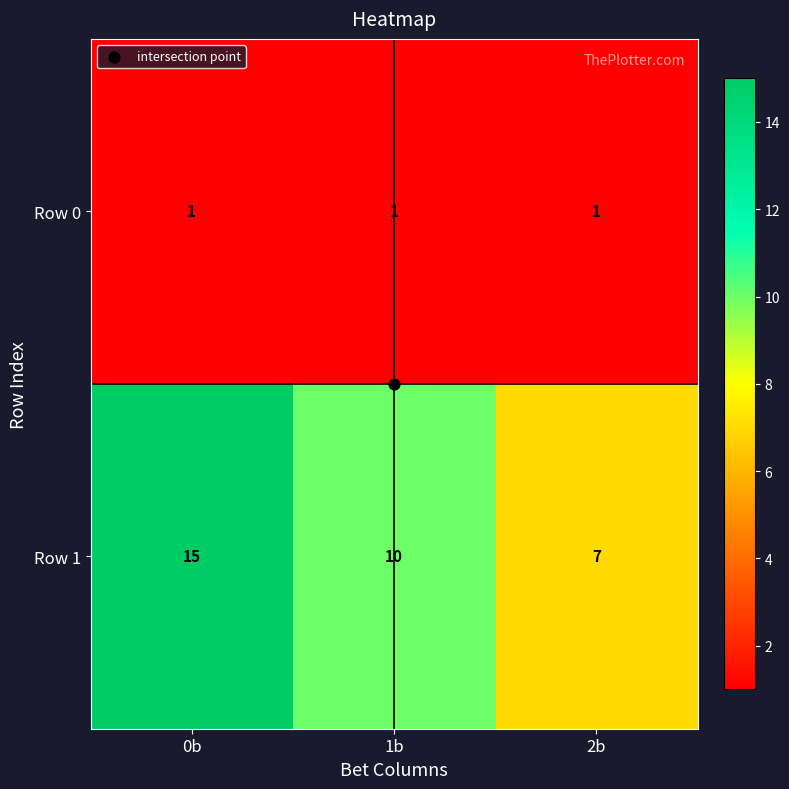

List the series in order of their overall mean, lowest first.

Row 0, Row 1